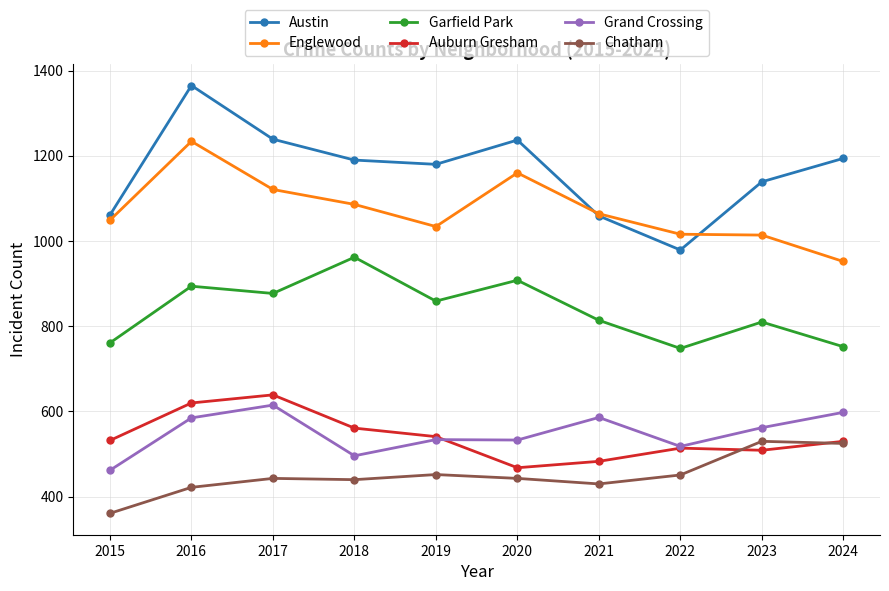

Which series changed the most between 2016 and 2019?

Englewood